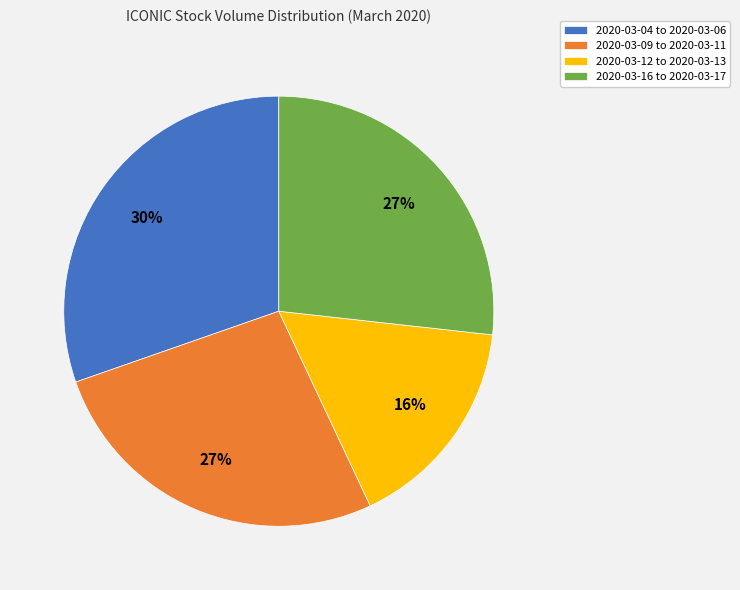

The 2020-03-16 to 2020-03-17 slice represents 34% of the pie. True or false?

False